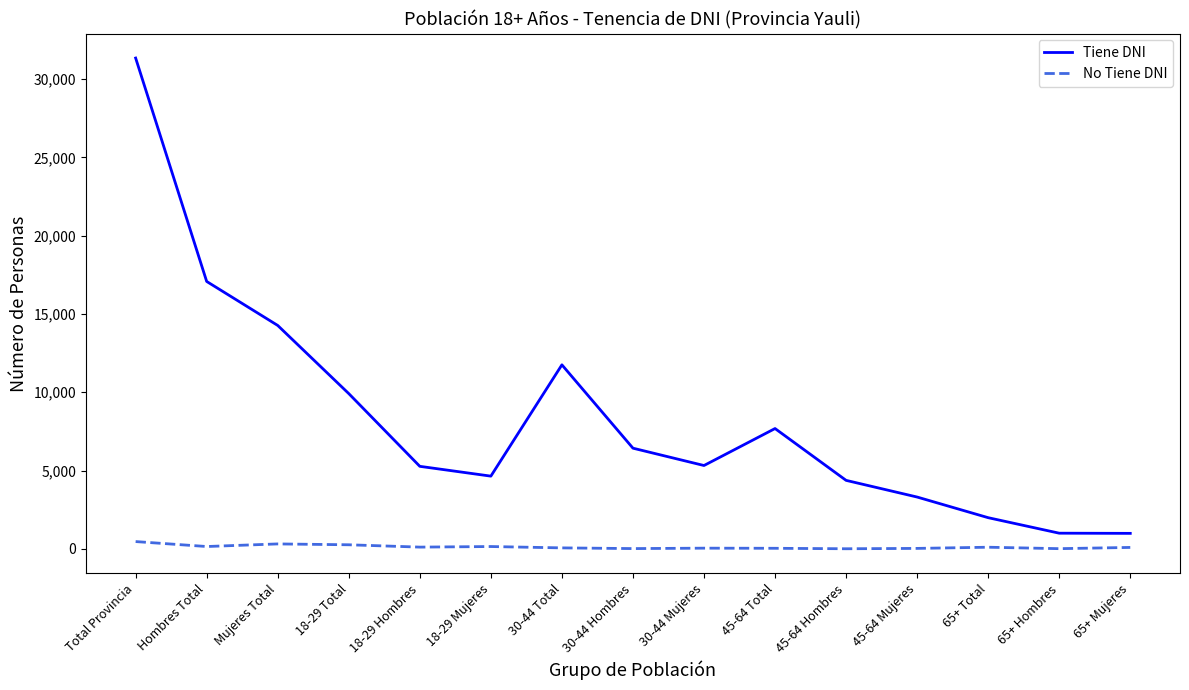

What position from the right is 30-44 Hombres?

8